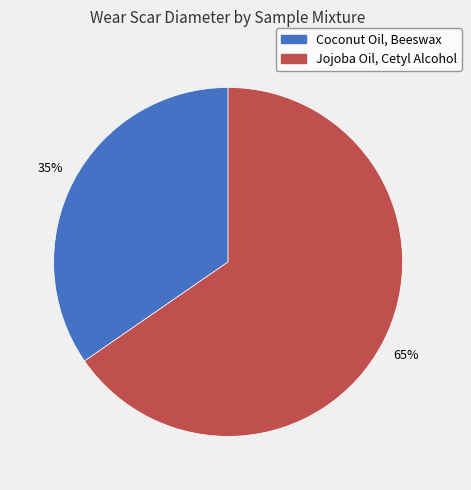

Rank the categories by value from lowest to highest.

Coconut Oil, Beeswax, Jojoba Oil, Cetyl Alcohol